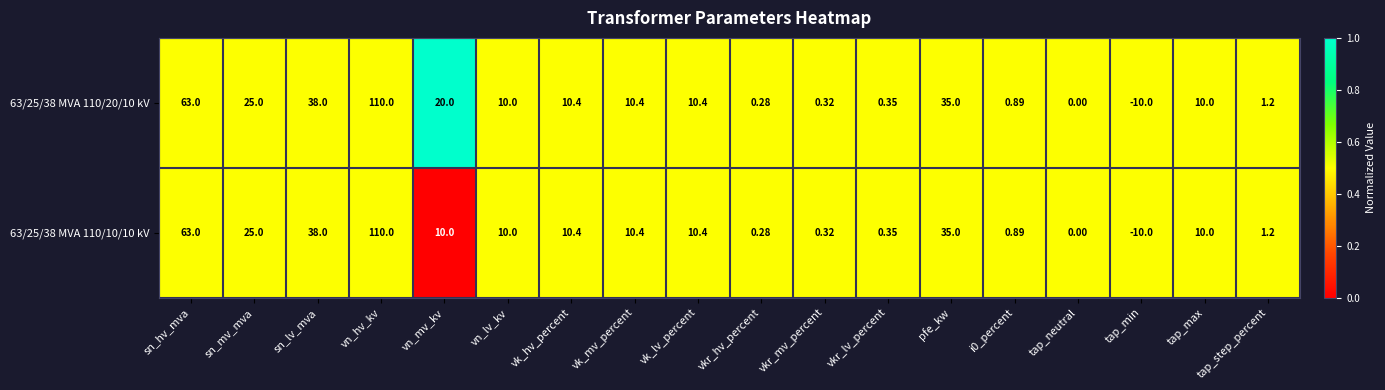

Which category has the highest value in the 63/25/38 MVA 110/10/10 kV series?

vn_hv_kv